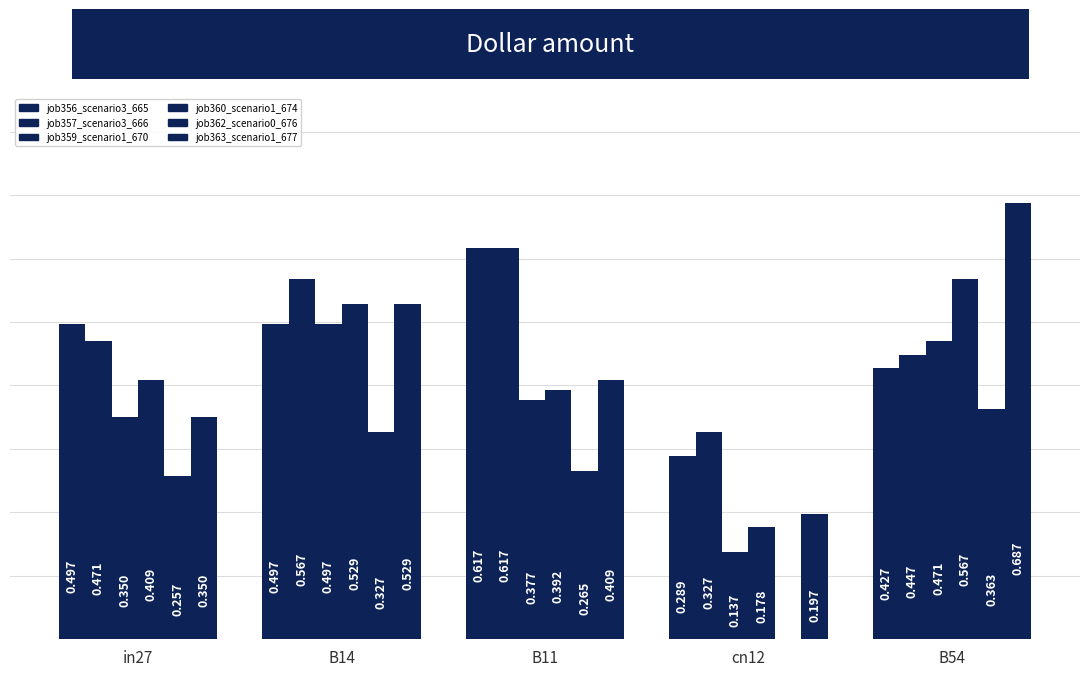

How many distinct data groups are displayed?

6